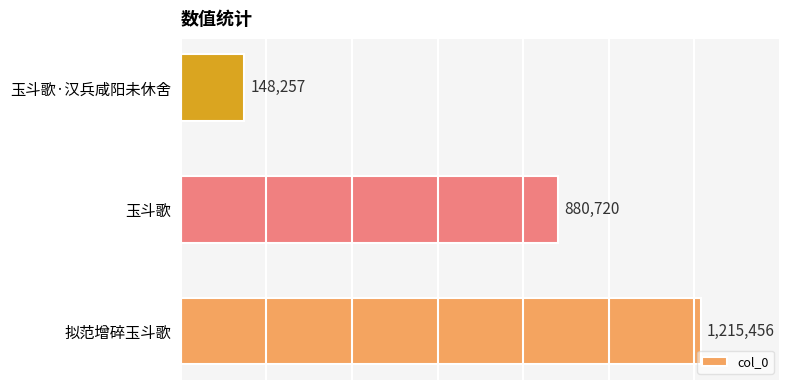

What is the change in value from 玉斗歌 to 玉斗歌·汉兵咸阳未休舍?

-732463